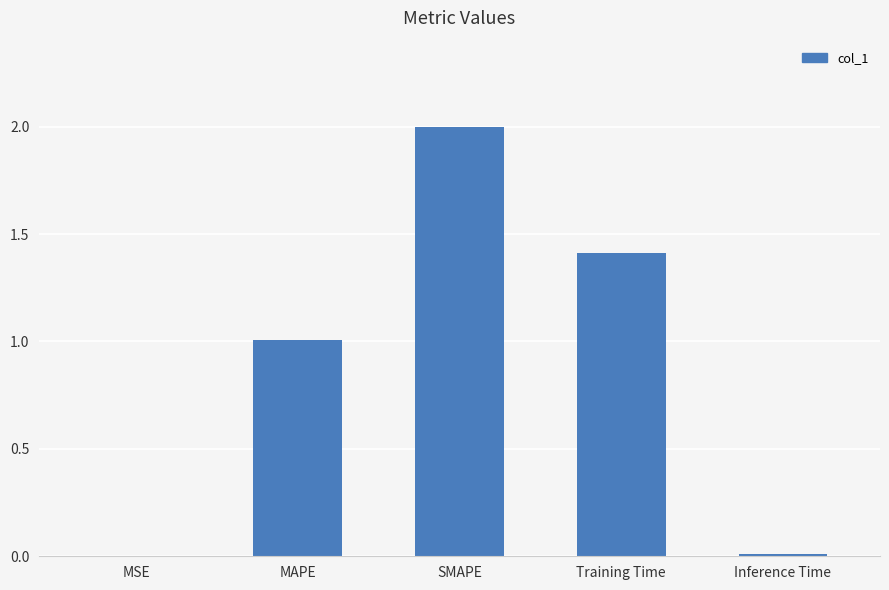

Which label corresponds to the largest value in the chart?

SMAPE